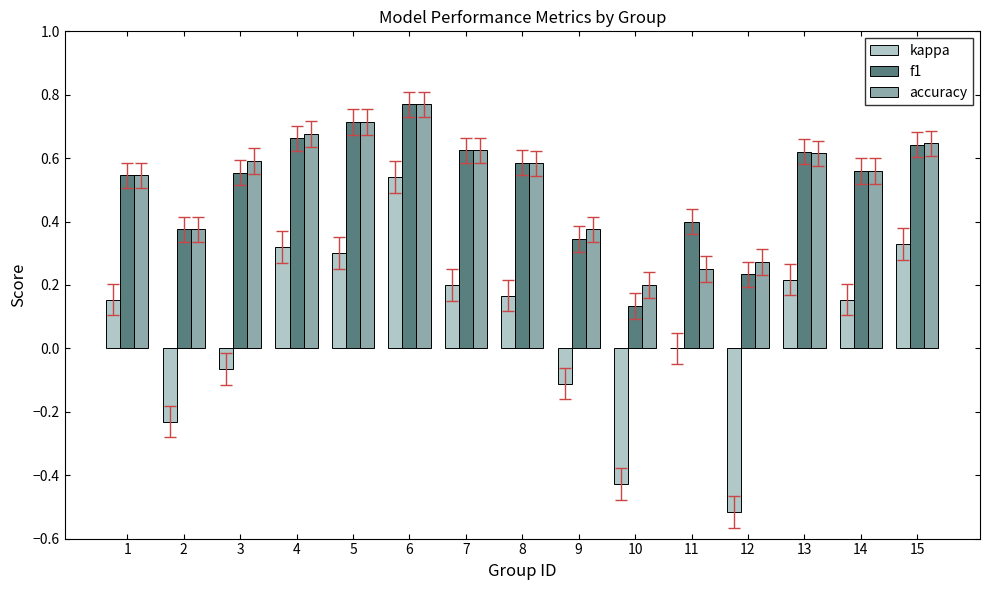

The kappa series shows 0.1 at 5. True or false?

False